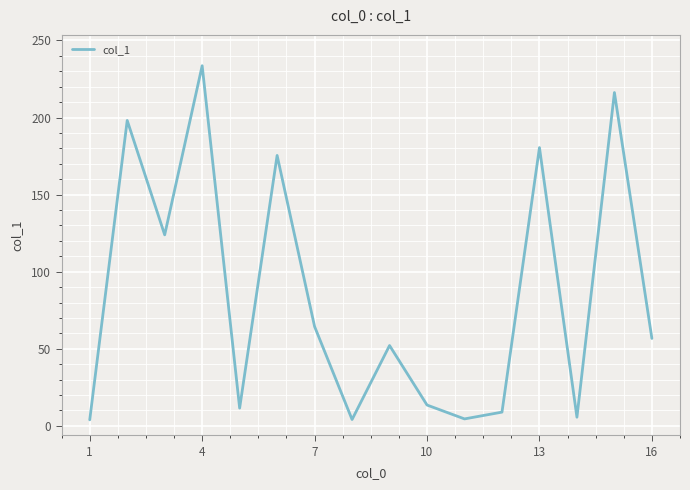

What is the difference between the maximum and minimum values?

229.7